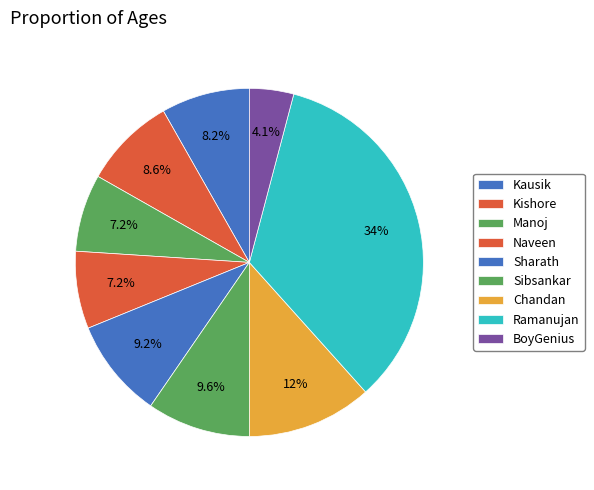

Which slice is the largest?

Ramanujan